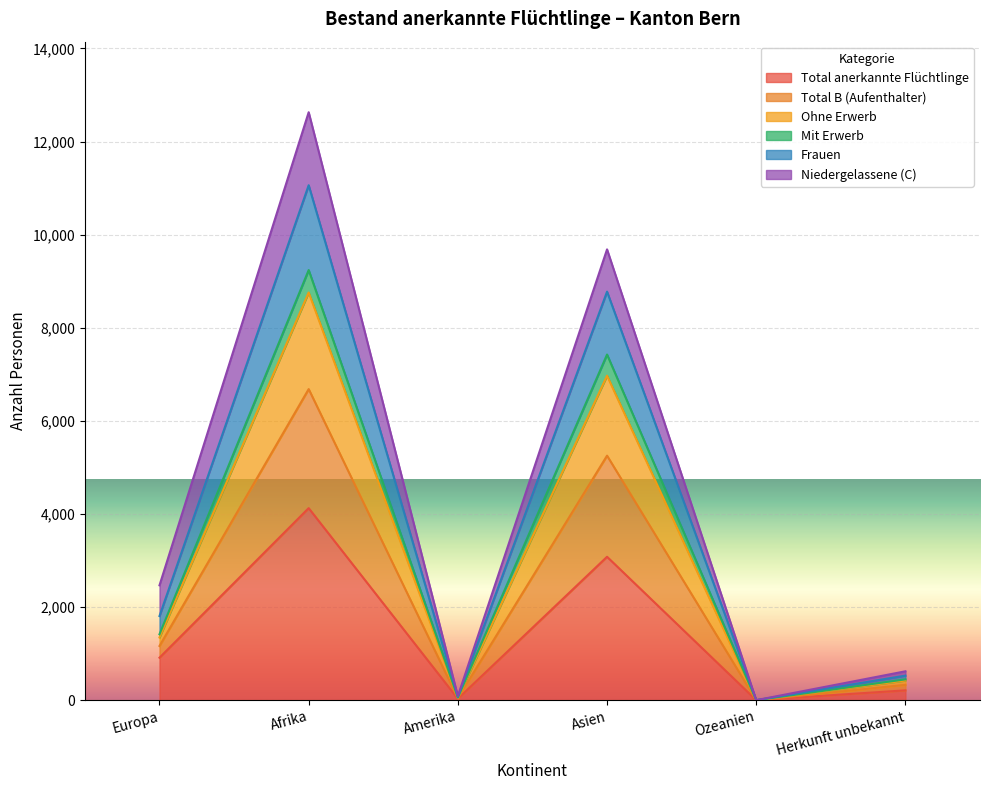

How many lines are shown in the chart?

6